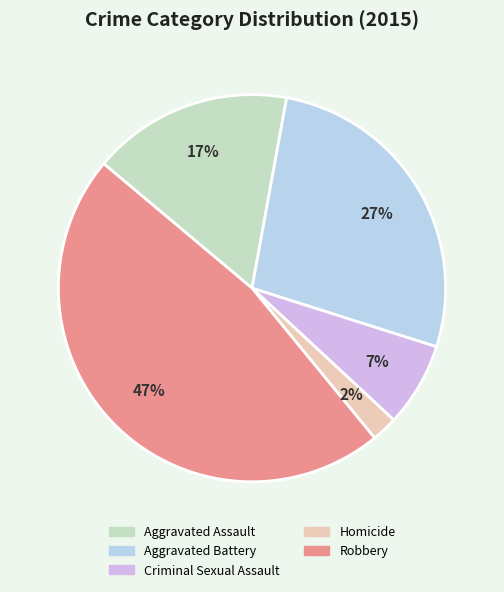

Do Homicide and Aggravated Assault together represent more than half of the pie?

No